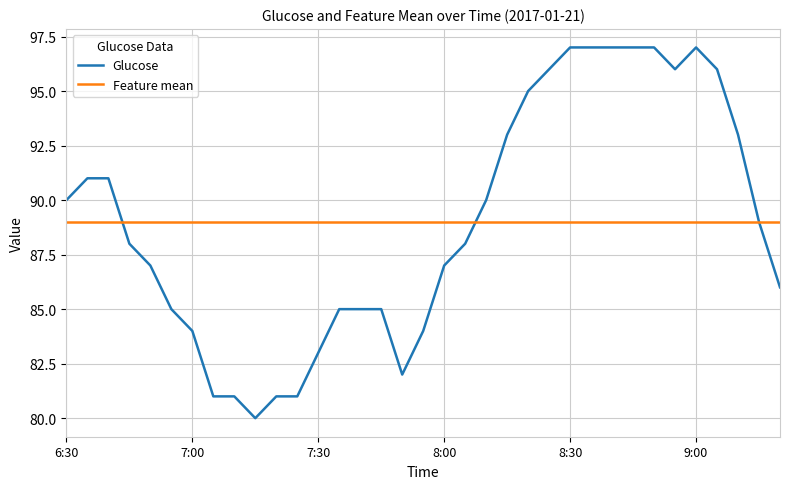

Which series has the largest range (max minus min)?

Glucose